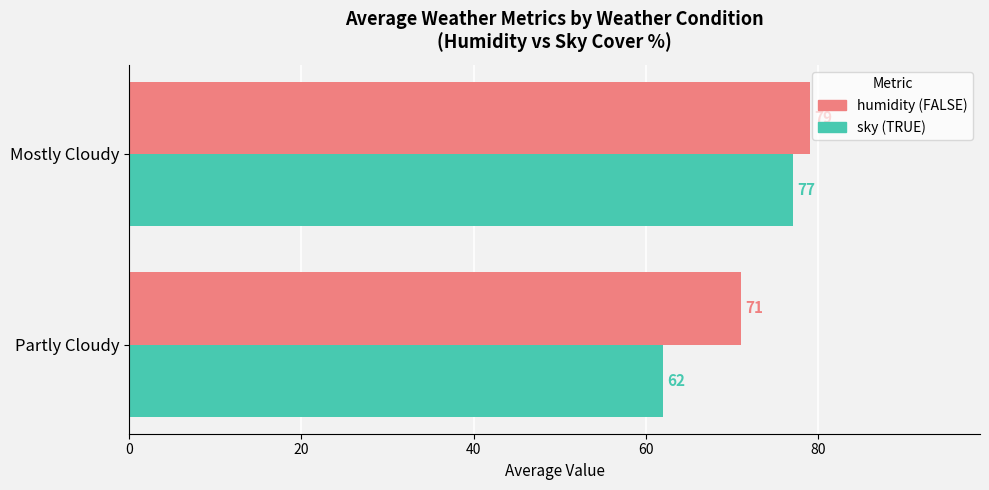

What is the spread (max minus min) of values at Partly Cloudy?

9